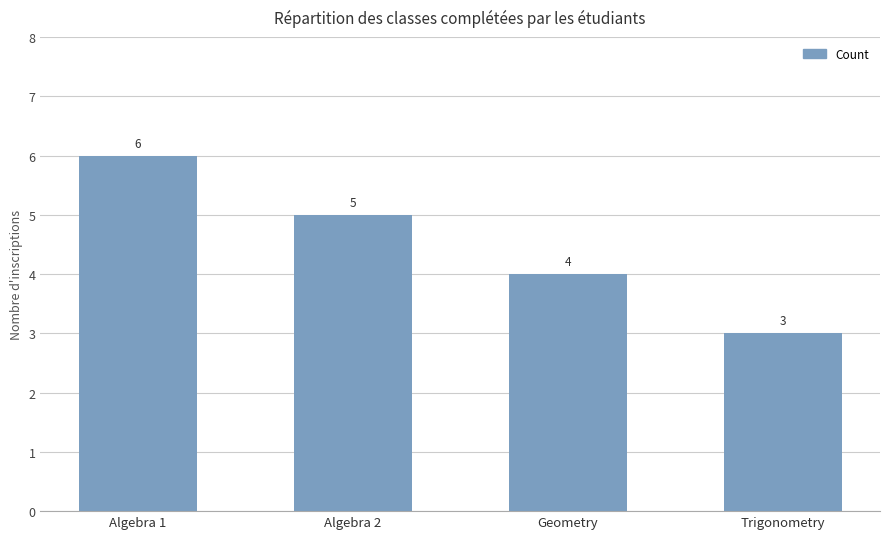

Are the bars horizontal?

No